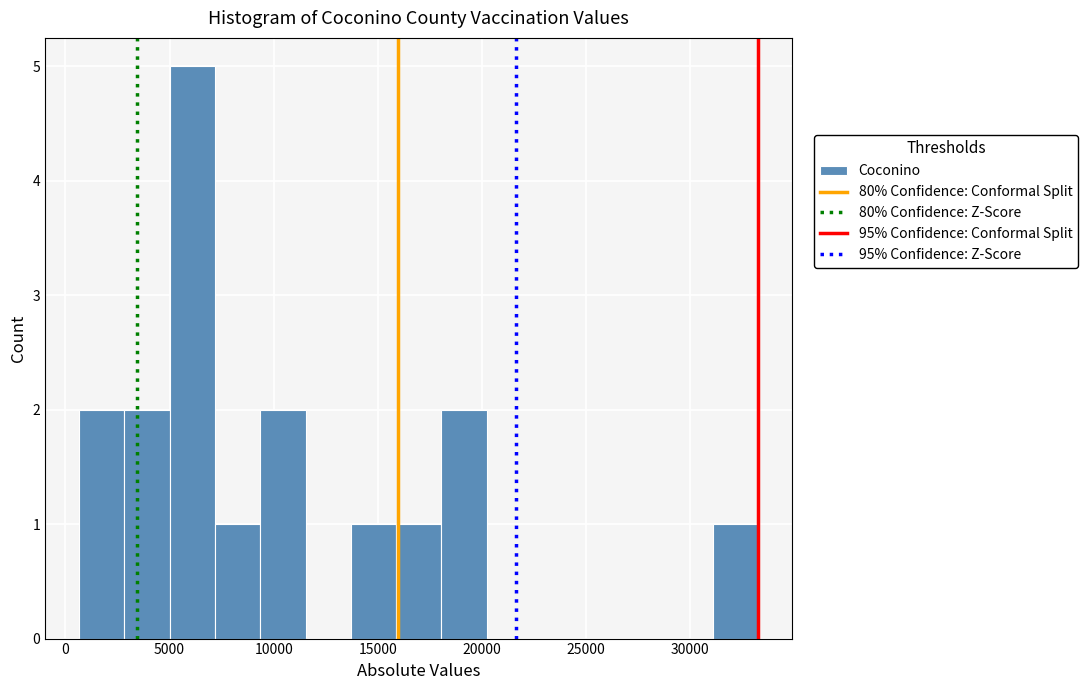

Reading left to right, transcribe this chart: for each bar, give the range it covers on the x-axis and its height. Neither the bar edges nor the heights are printed on the chart, so give them approximately, as read against the axes.

500 to 3000: 2
3000 to 5000: 2
5000 to 7000: 5
7000 to 9500: 1
9500 to 11500: 2
11500 to 13500: 0
13500 to 16000: 1
16000 to 18000: 1
18000 to 20000: 2
20000 to 22500: 0
22500 to 24500: 0
24500 to 27000: 0
27000 to 29000: 0
29000 to 31000: 0
31000 to 33500: 1